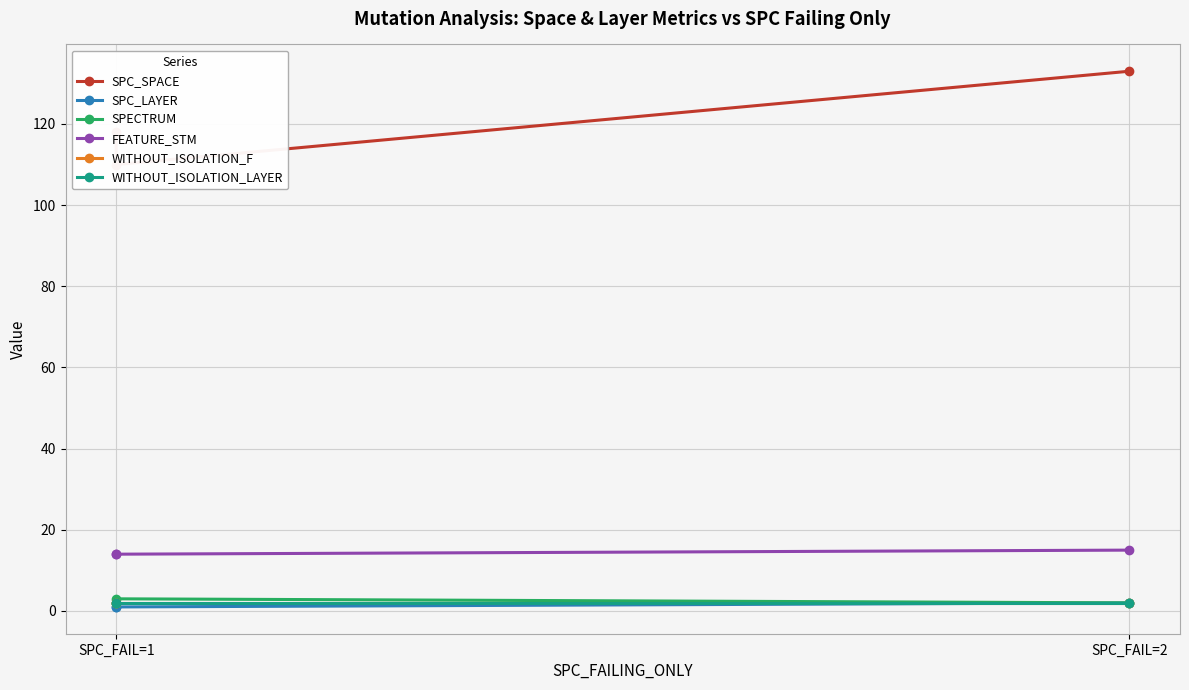

Which series has the largest total across all categories?

SPC_SPACE